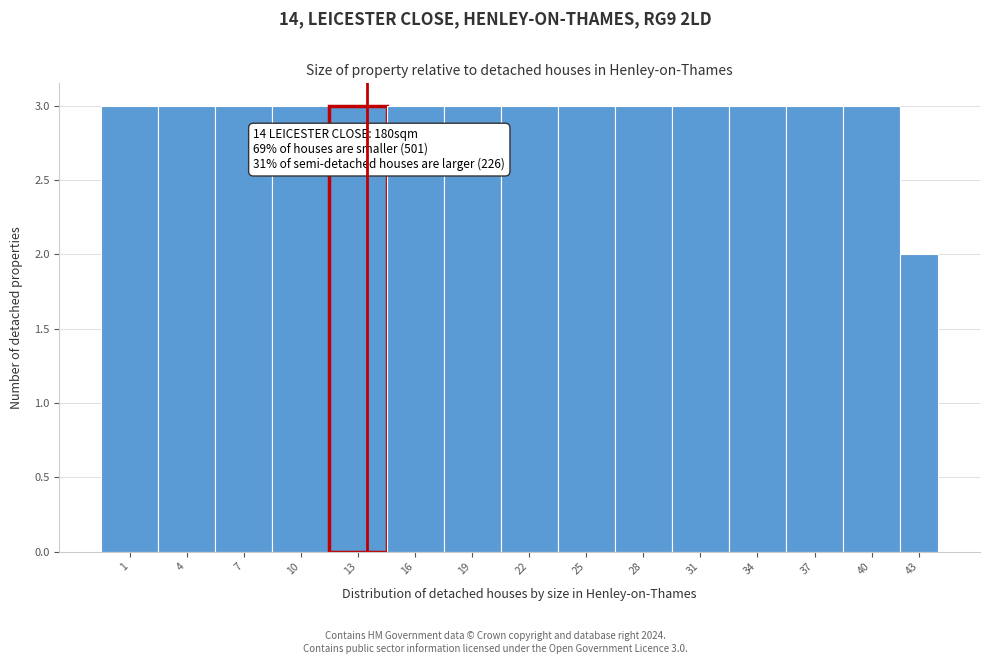

Reading left to right, list all the values displayed in this chart.

1=3	4=3	7=3	10=3	13=3	16=3	19=3	22=3	25=3	28=3	31=3	34=3	37=3	40=3	43=2